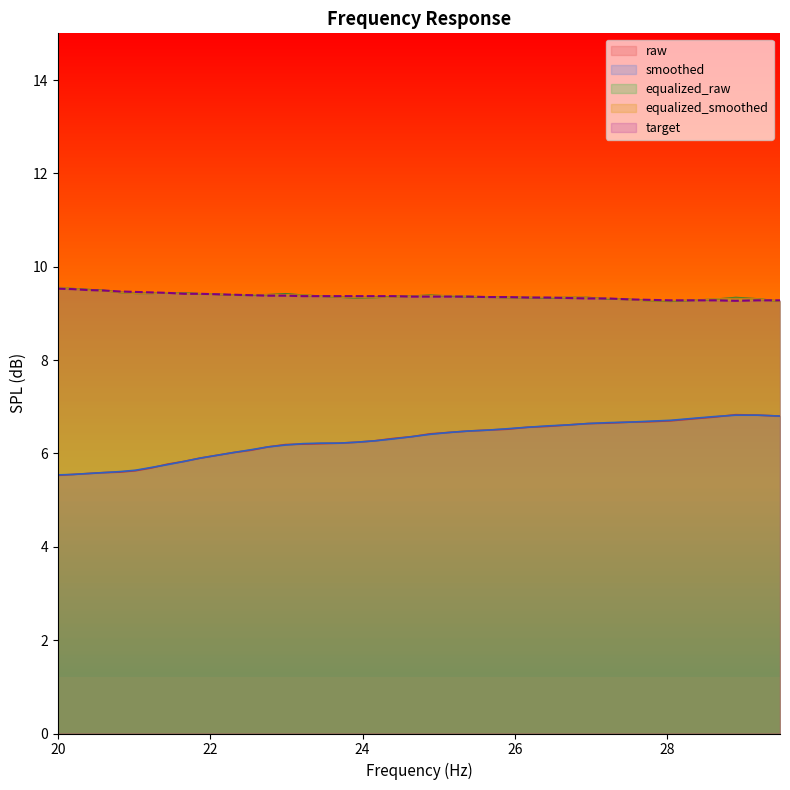

Does the chart display data point markers on the line(s)?

No